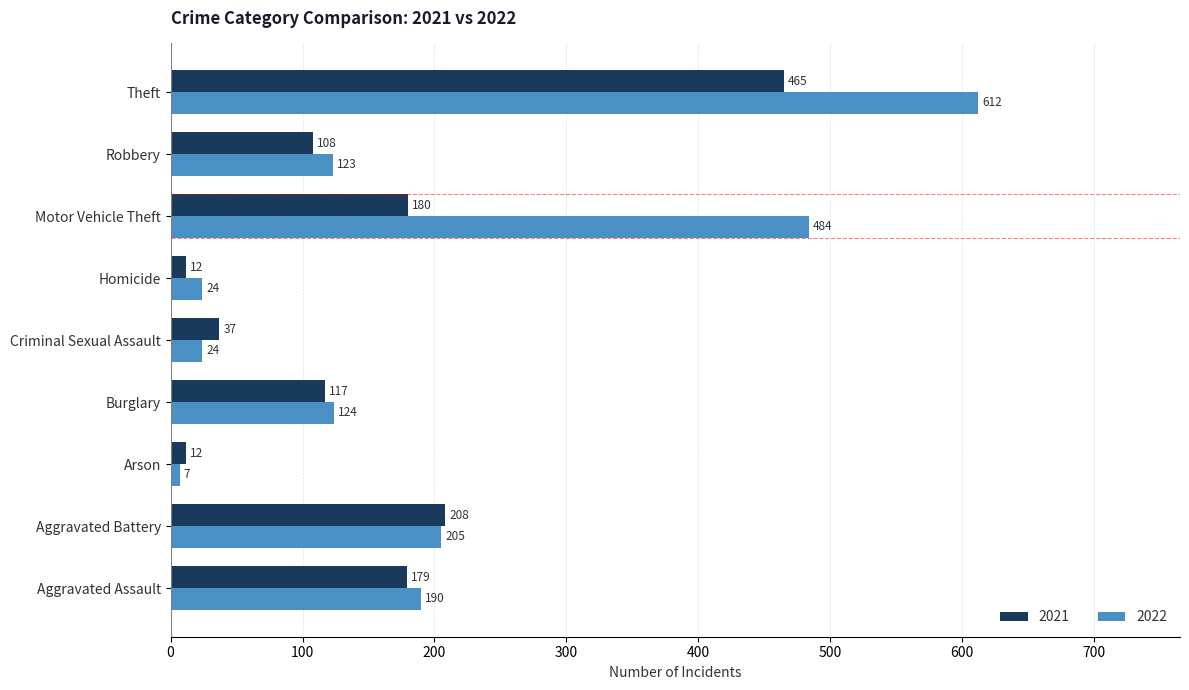

List the series in order of their peak value, highest first.

2022, 2021